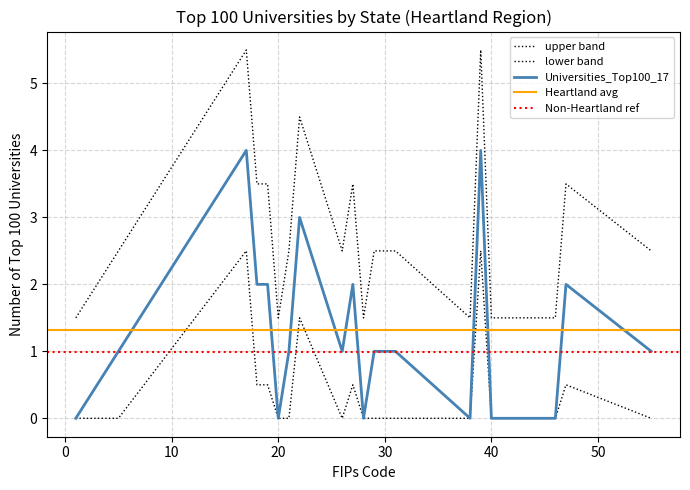

True or false: there are more than 2 points higher than both neighbors.

True